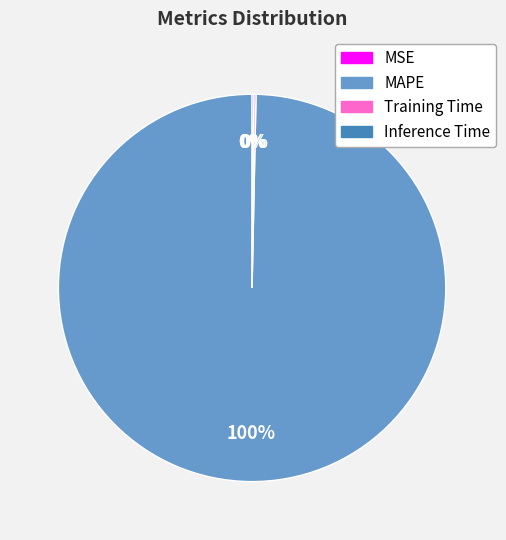

To the nearest percent, what is the average slice percentage?

25%